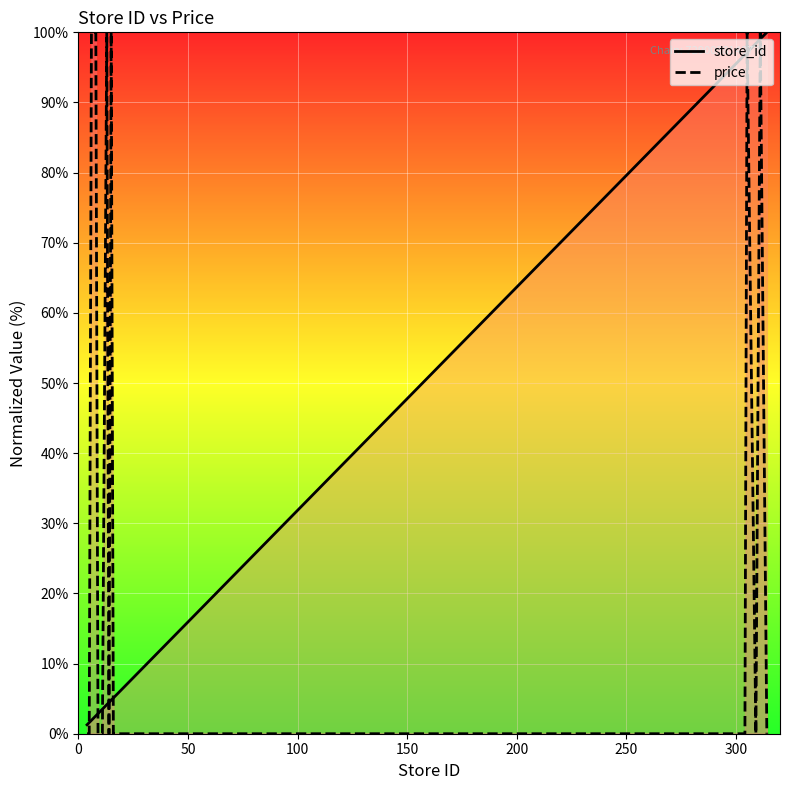

Which series has the widest spread of values?

price